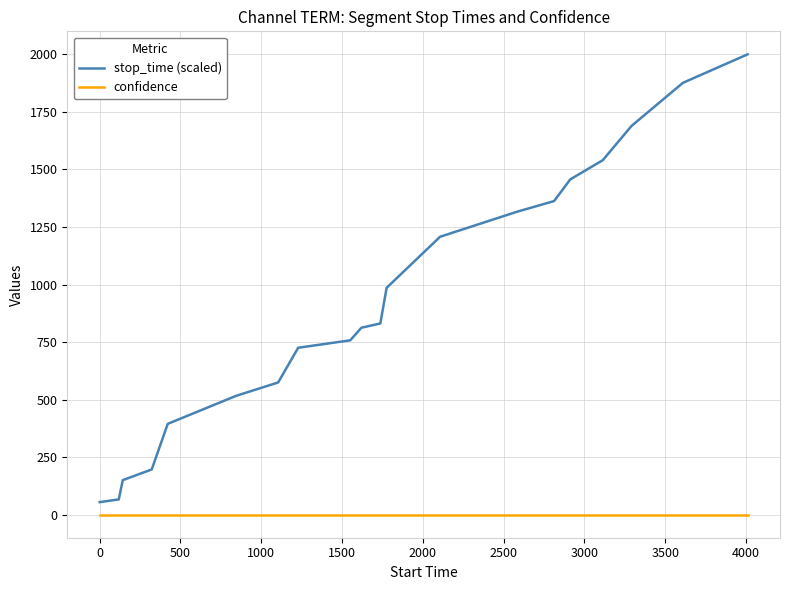

Rank the series by their average value, from lowest to highest.

confidence, stop_time (scaled)